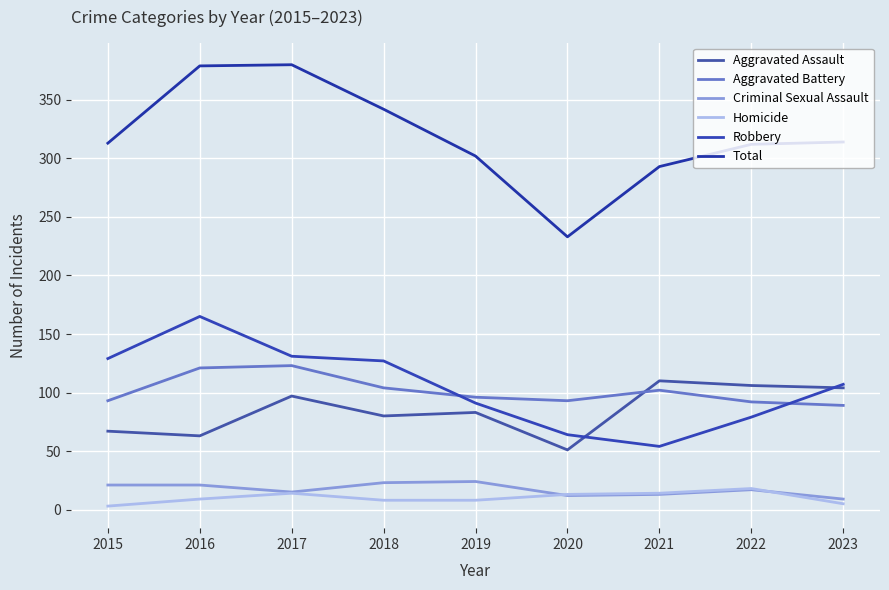

Which category has the lowest value in the Total series?

2020